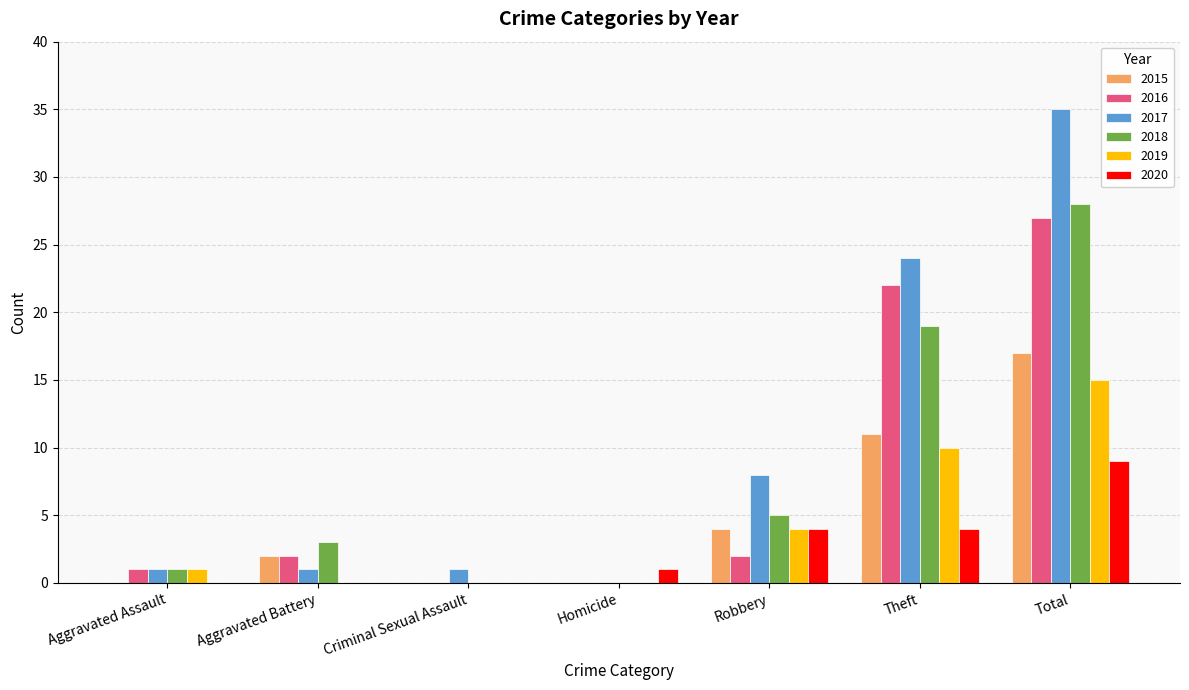

What is the sum of the 2019 values at Robbery and Aggravated Assault?

5